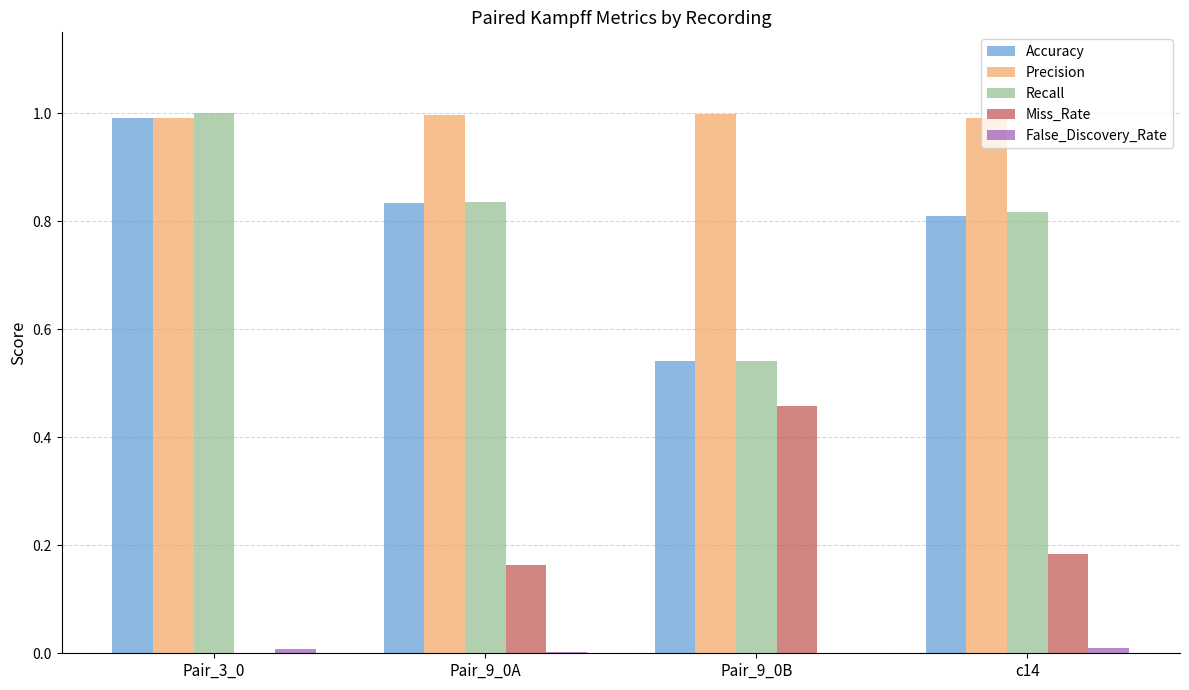

The value of Recall at Pair_3_0 is 1.0. True or false?

True